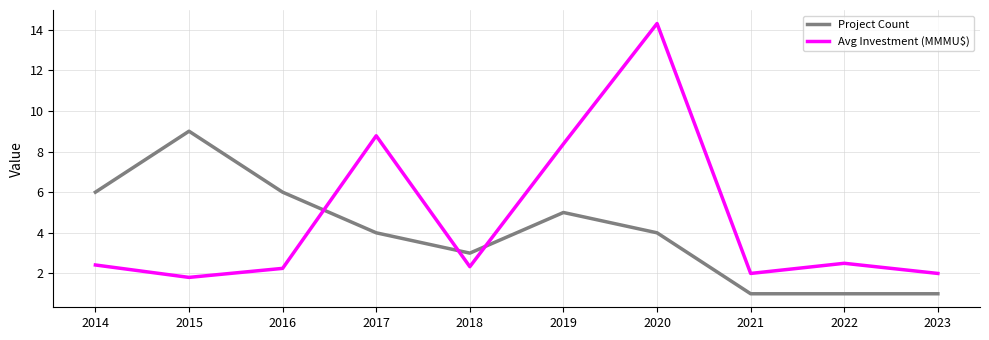

List the series in order of their overall mean, lowest first.

Project Count, Avg Investment (MMMU$)